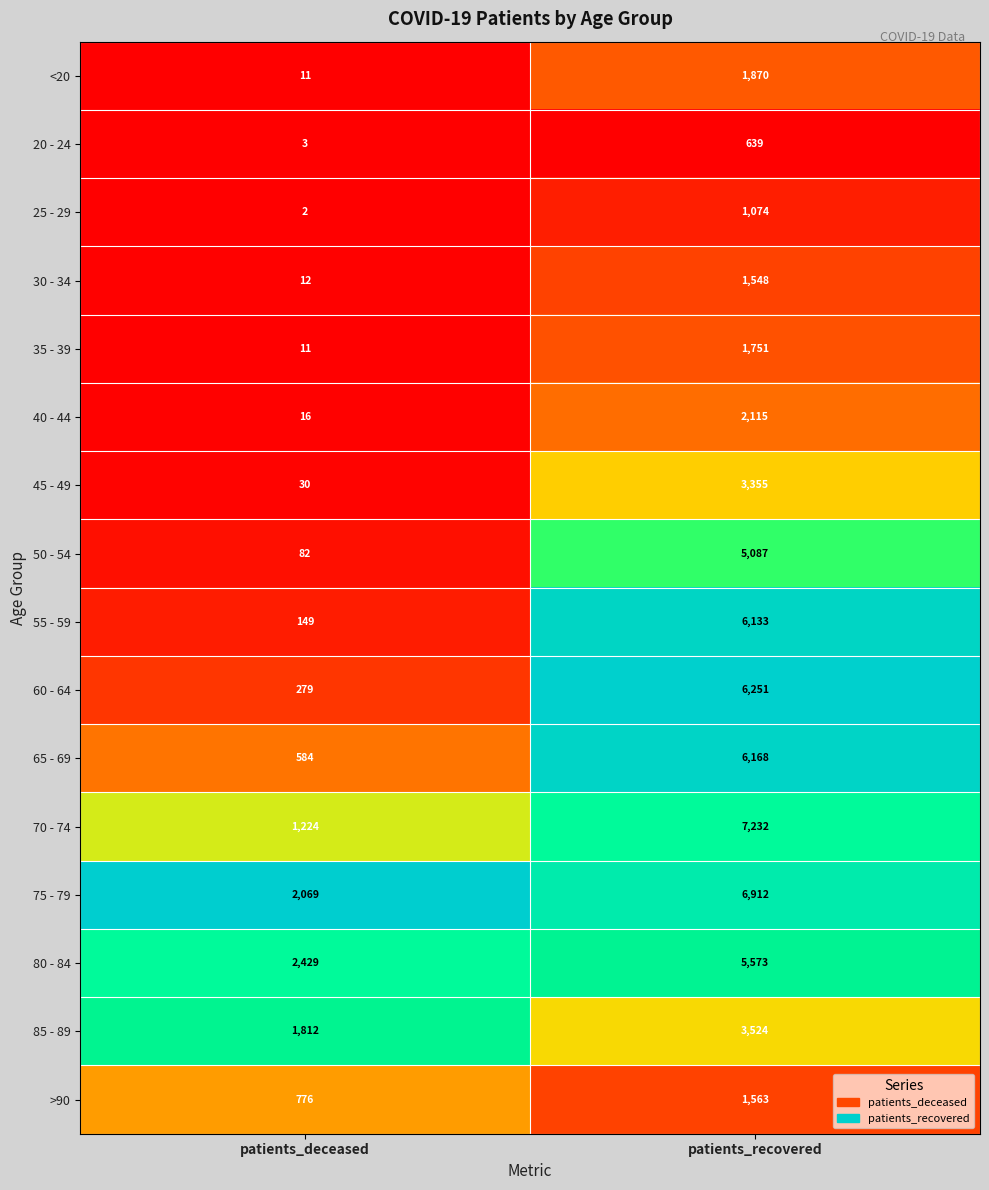

The value of 65 - 69 at patients_recovered is 9130. True or false?

False